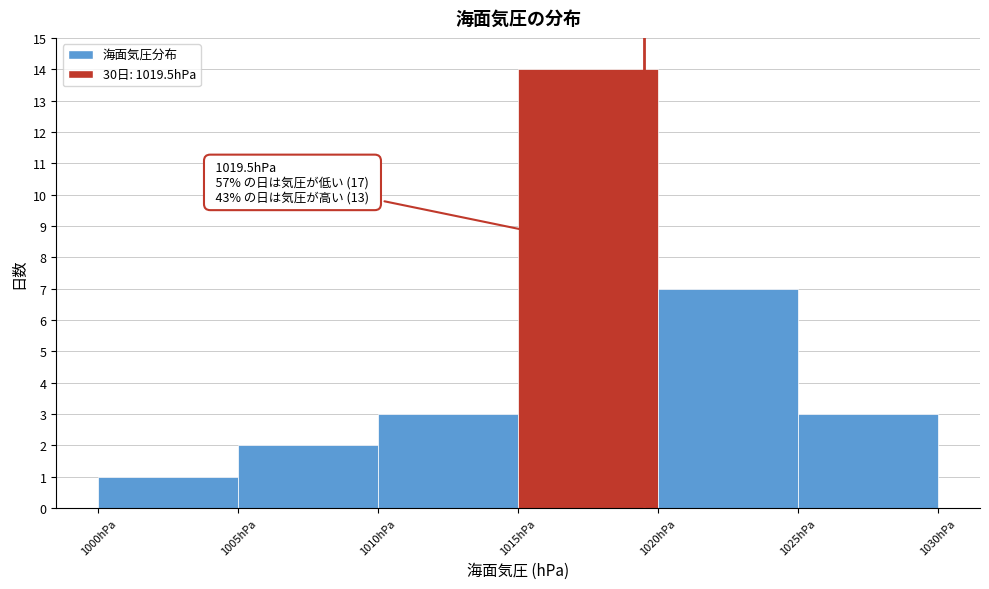

Which range on the x-axis has the tallest bar?

1015 to 1020